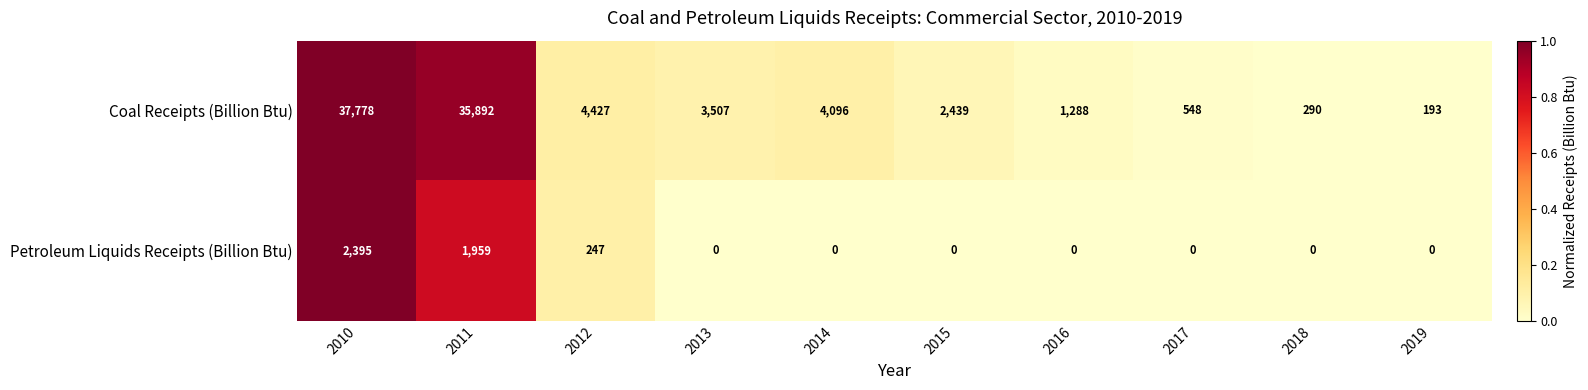

What is the total value across all series at 2012?

4674